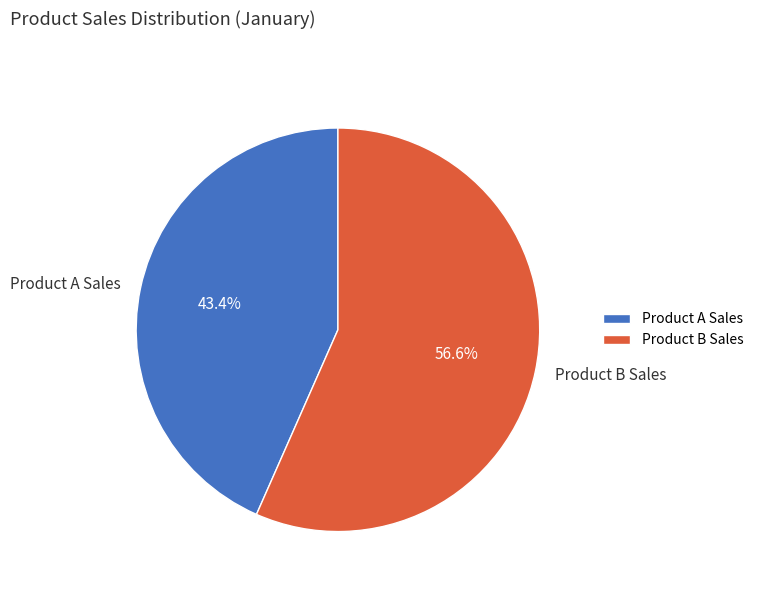

What is the smallest slice in the pie chart?

Product A Sales